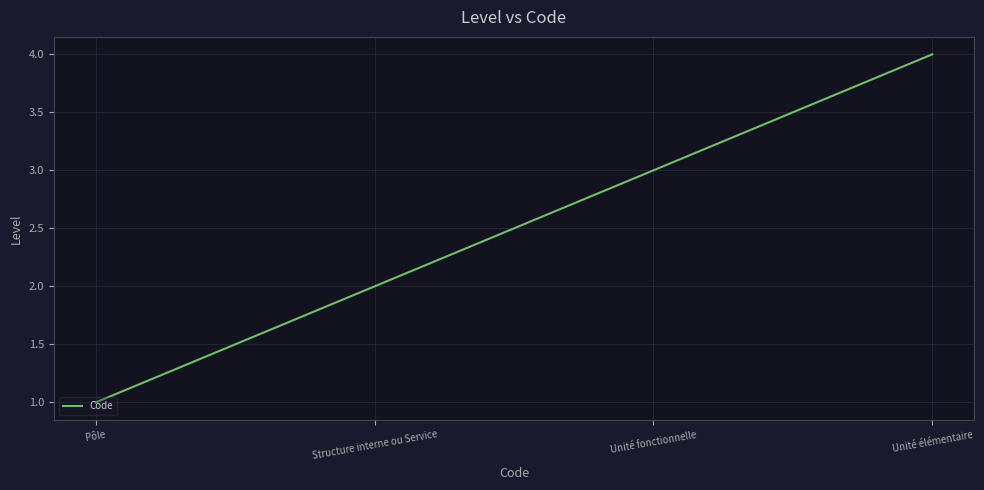

How many lines are shown in the chart?

1